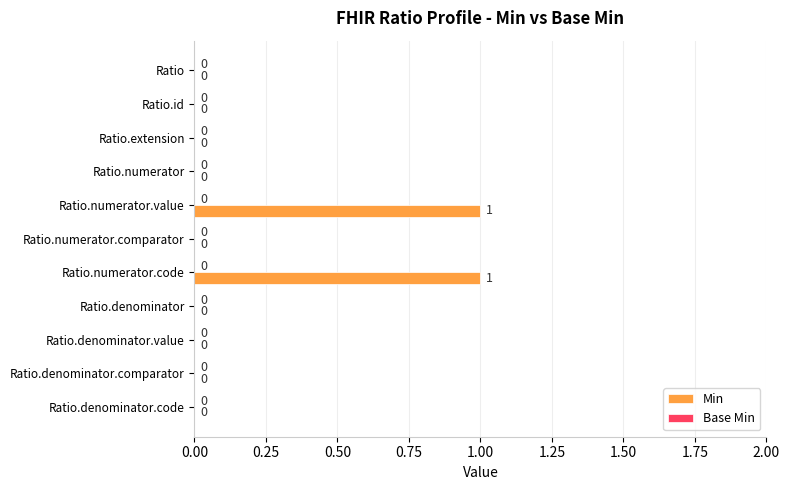

The value at Ratio.extension is 0. True or false?

True